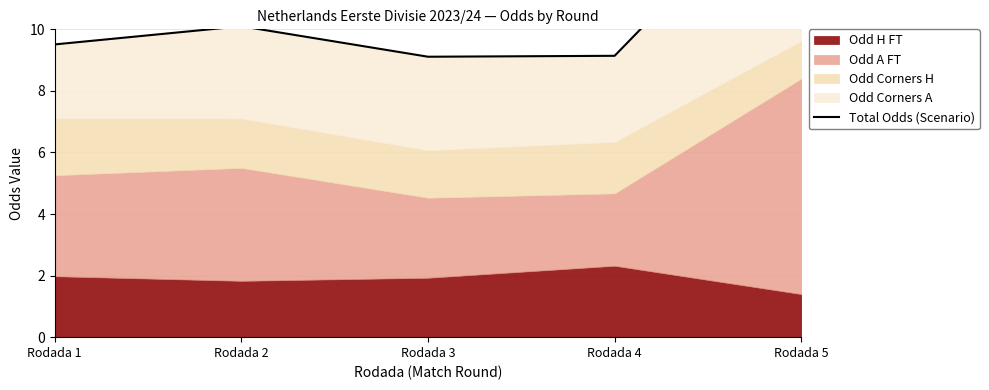

Reading left to right, list all the values displayed in this chart.

Rodada 1=9.5	Rodada 2=10.1	Rodada 3=9.1	Rodada 4=9.1	Rodada 5=15.4